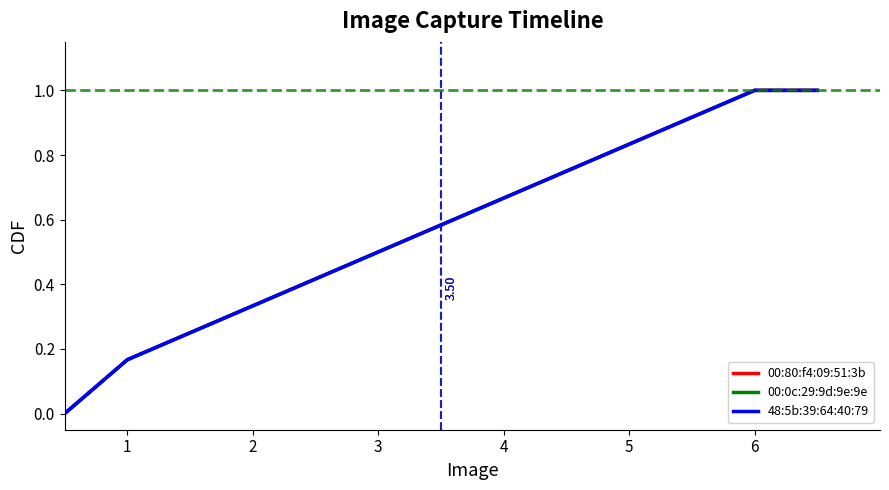

Is this an area chart (filled region under the line)?

No